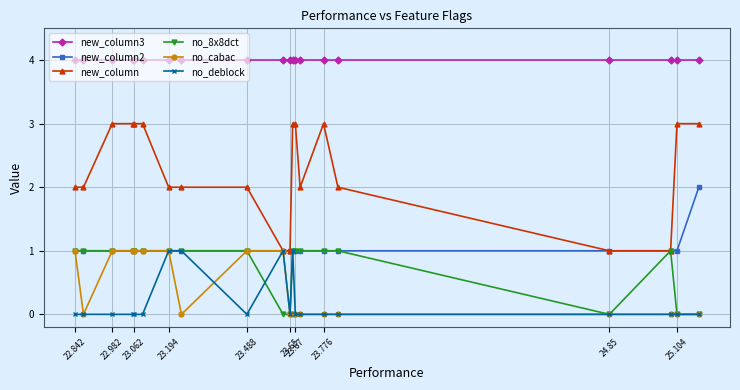

What is the maximum value for new_column?

3